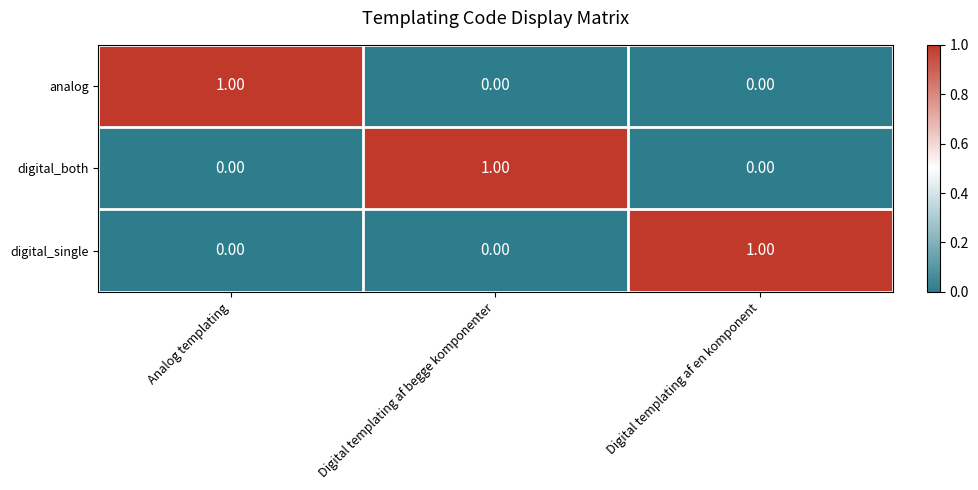

At how many categories does at least one series exceed 0?

3